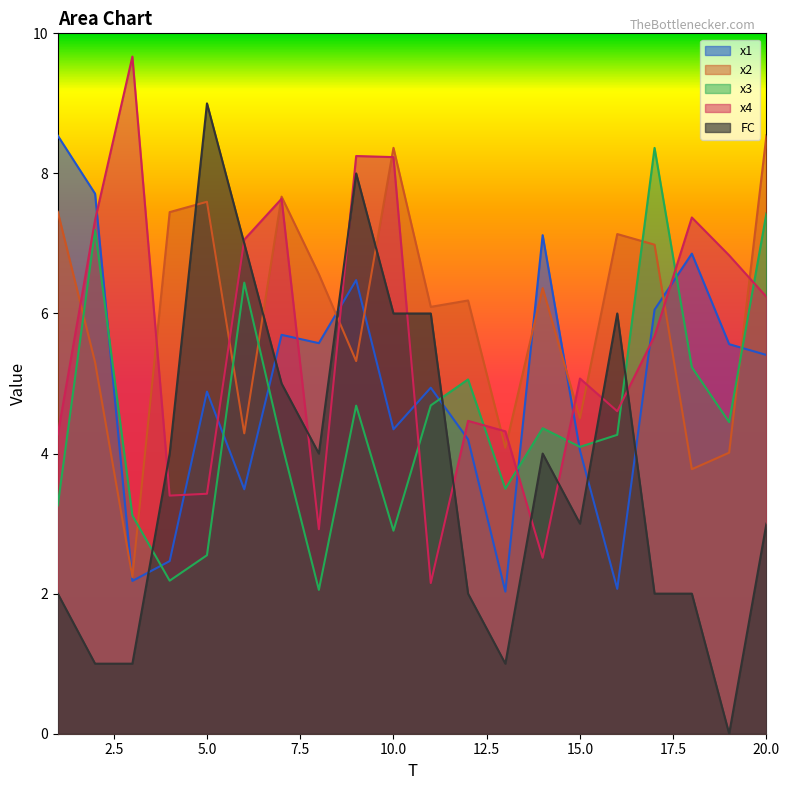

What is the difference between the second highest and minimum values in the x4 series?

6.1